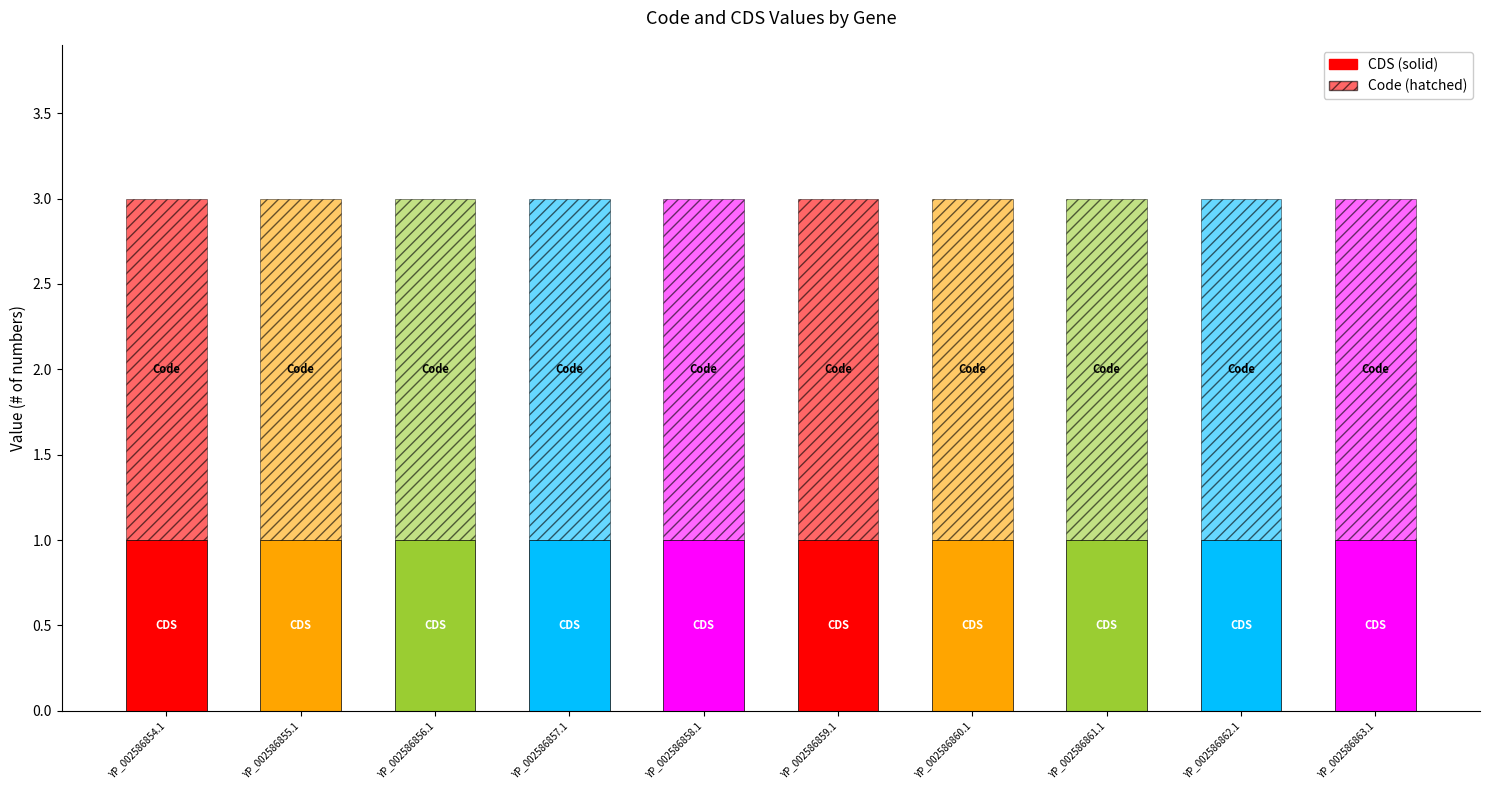

How many bars are there in total?

10